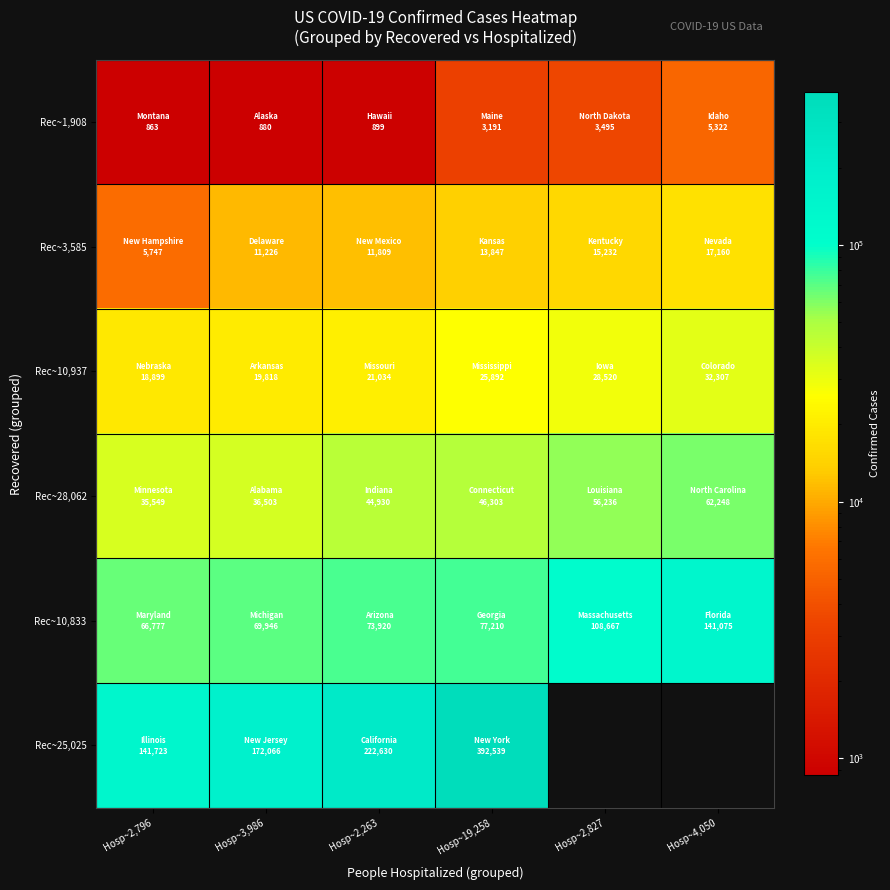

At how many categories does at least one series exceed 103959?

6